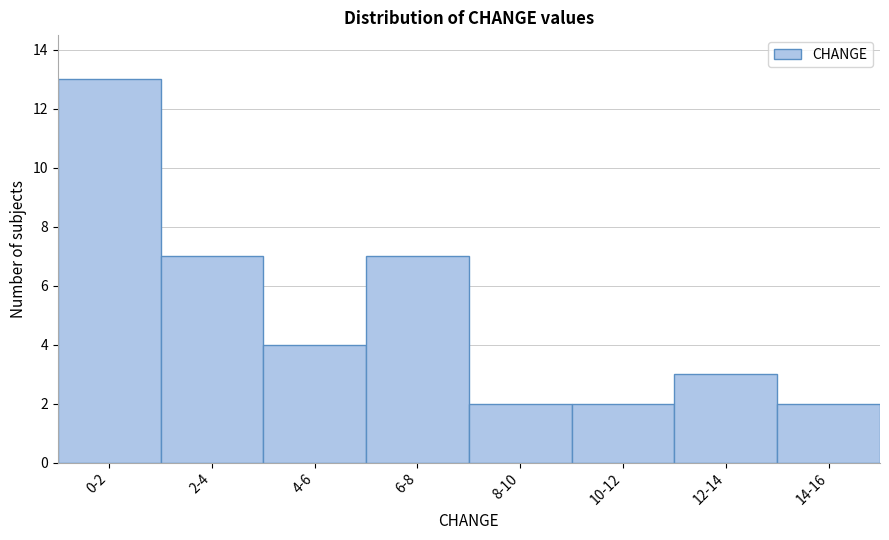

Reading right to left, extract all data points from this chart.

14-16=2	12-14=3	10-12=2	8-10=2	6-8=7	4-6=4	2-4=7	0-2=13